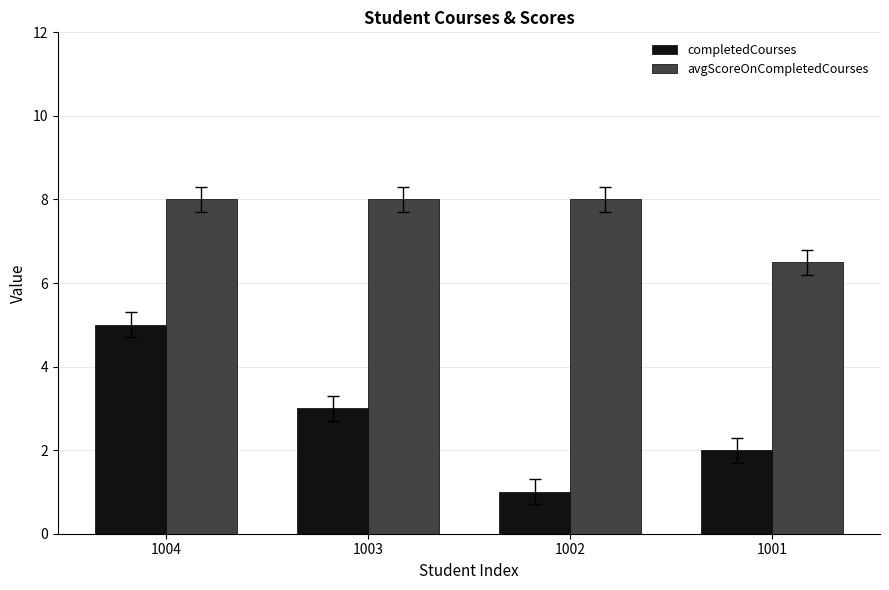

Is it true that completedCourses equals 6.8 at 1004?

False